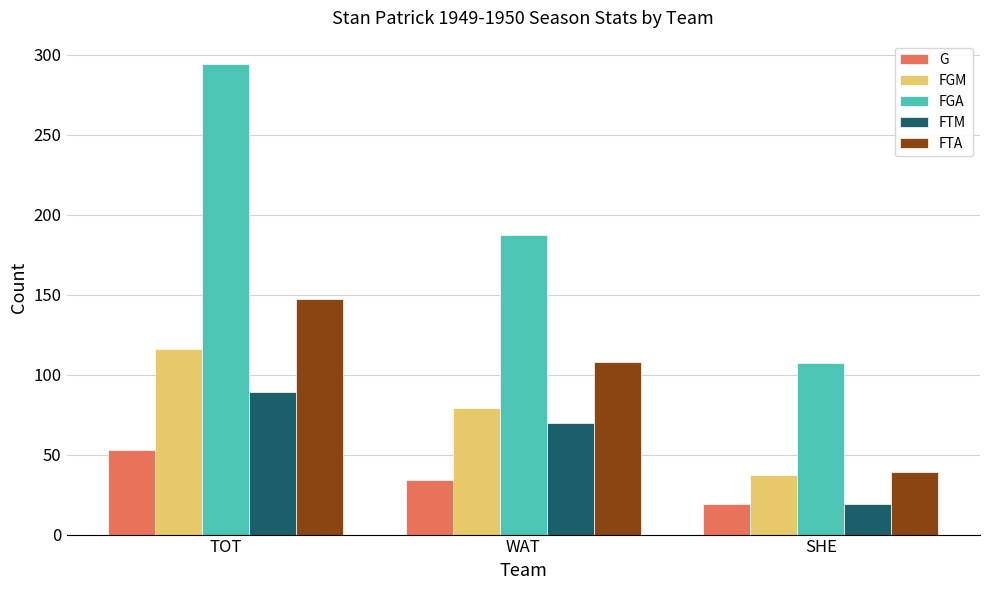

How many series are shown in this chart?

5